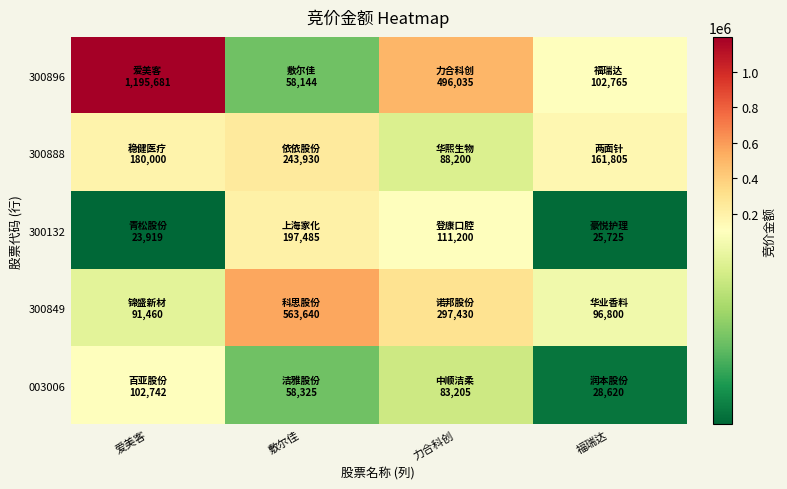

At how many categories does at least one series exceed 1059253?

1